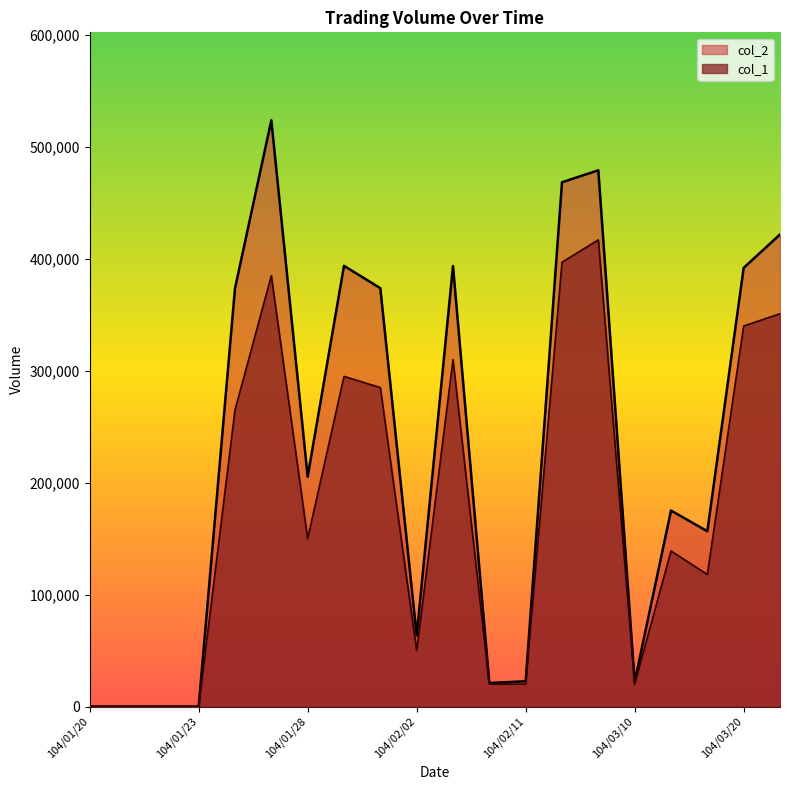

Read the col_1 value at 104/03/16, to the nearest 50.

139000